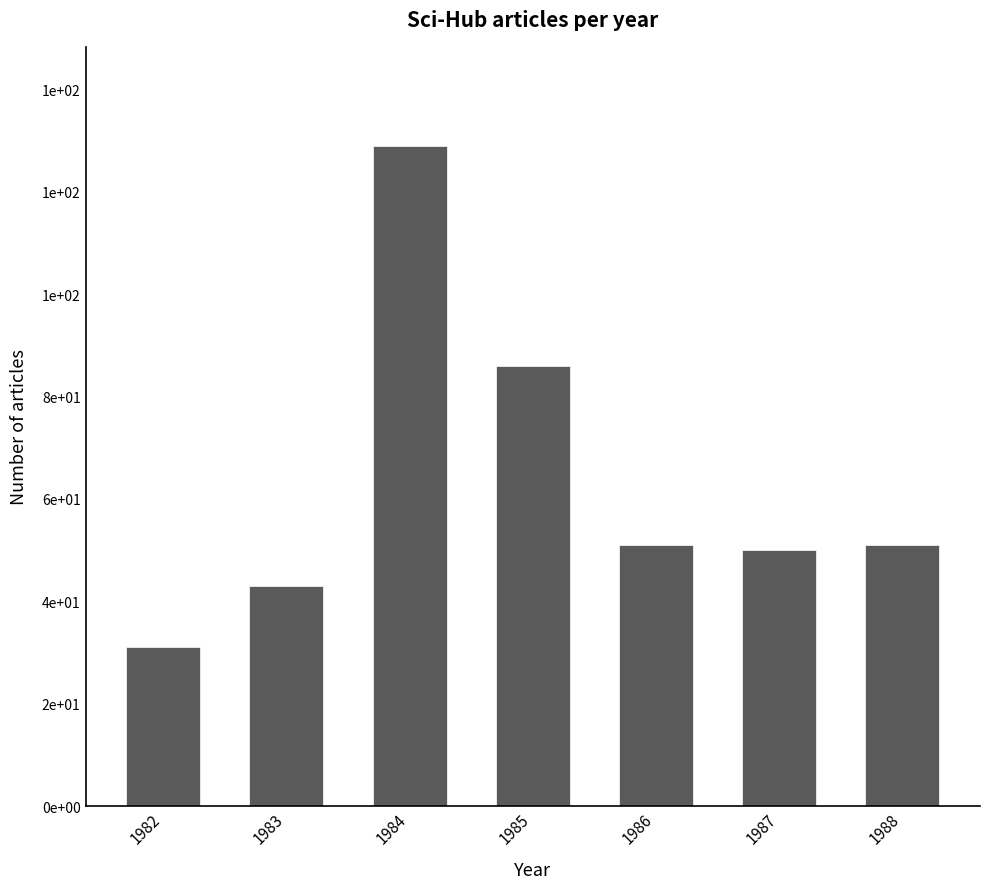

Reading left to right, extract all data points from this chart.

31	43	129	86	51	50	51